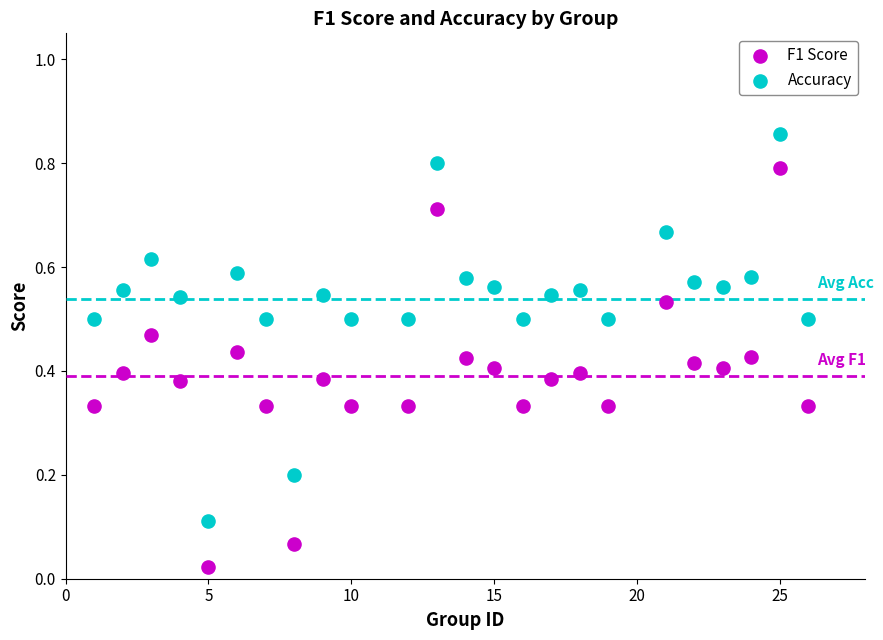

Which series reaches the maximum Y coordinate?

Accuracy